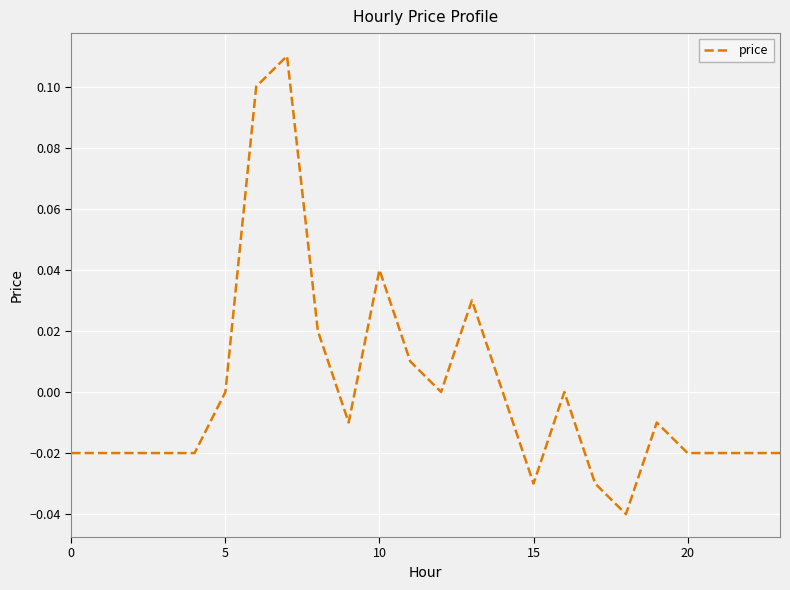

How many lines are shown in the chart?

1